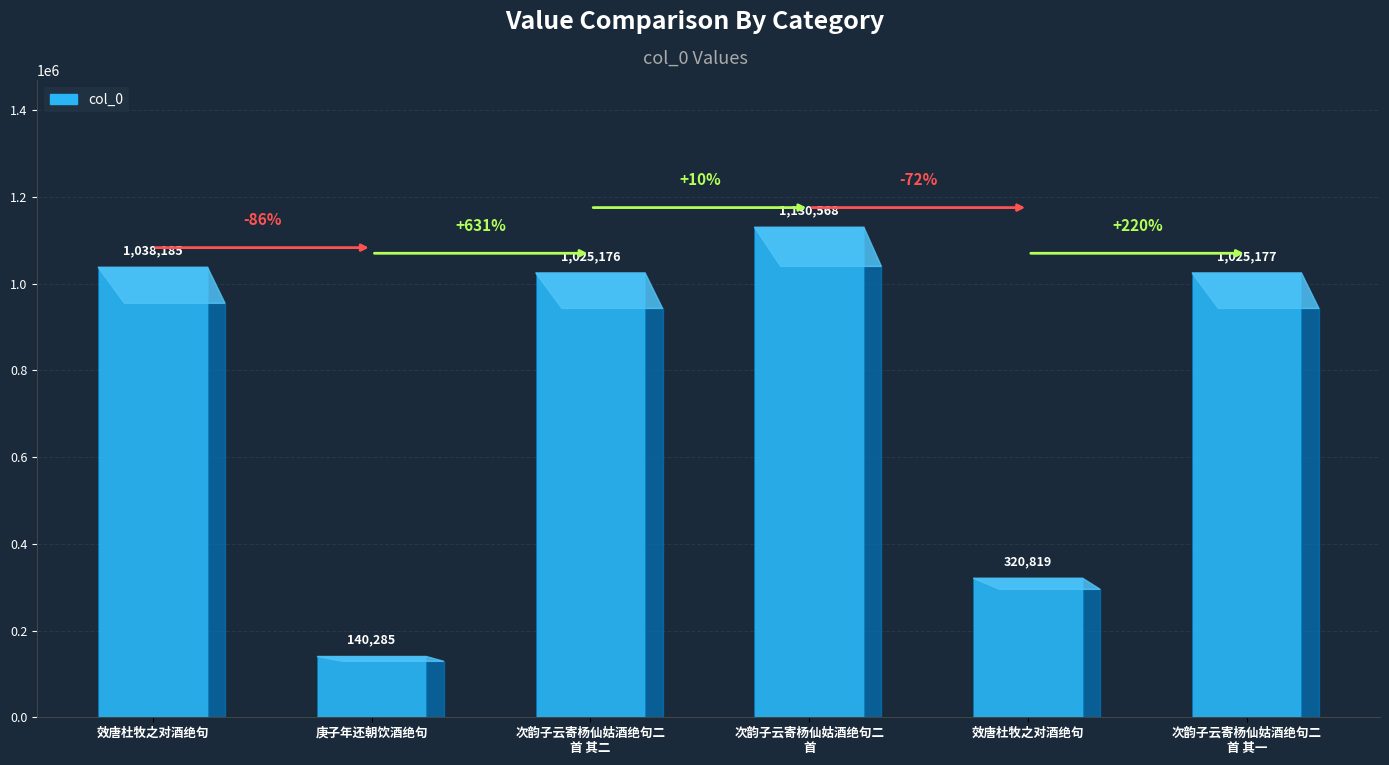

What is the label of the 1st bar from the left?

效唐杜牧之对酒绝句